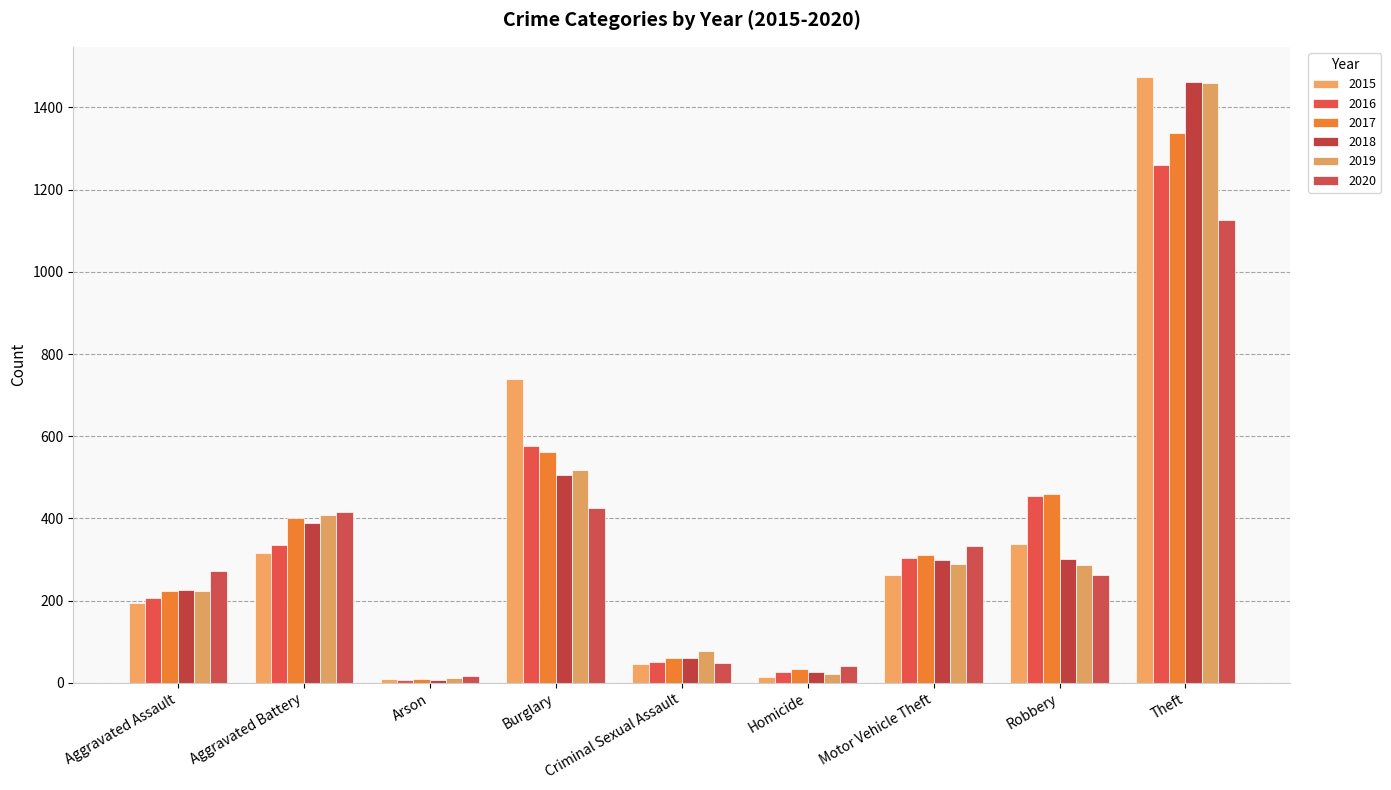

Rank the categories by 2019 value from highest to lowest.

Theft, Burglary, Aggravated Battery, Motor Vehicle Theft, Robbery, Aggravated Assault, Criminal Sexual Assault, Homicide, Arson